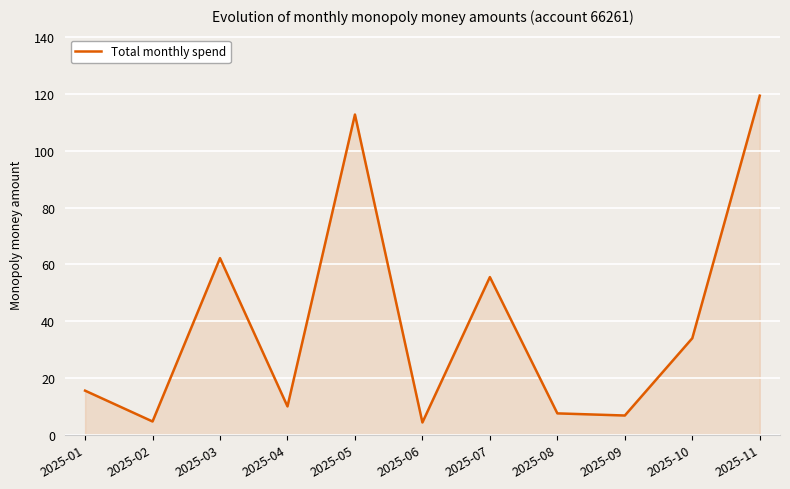

What is the average value?

39.3